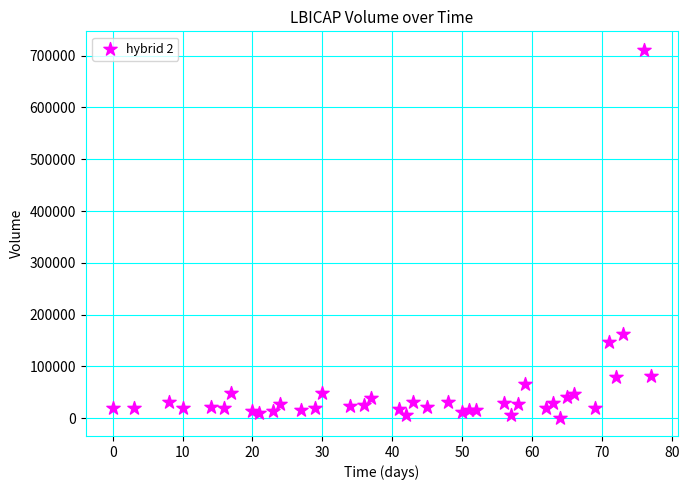

What is the range of X values (max minus min)?

77